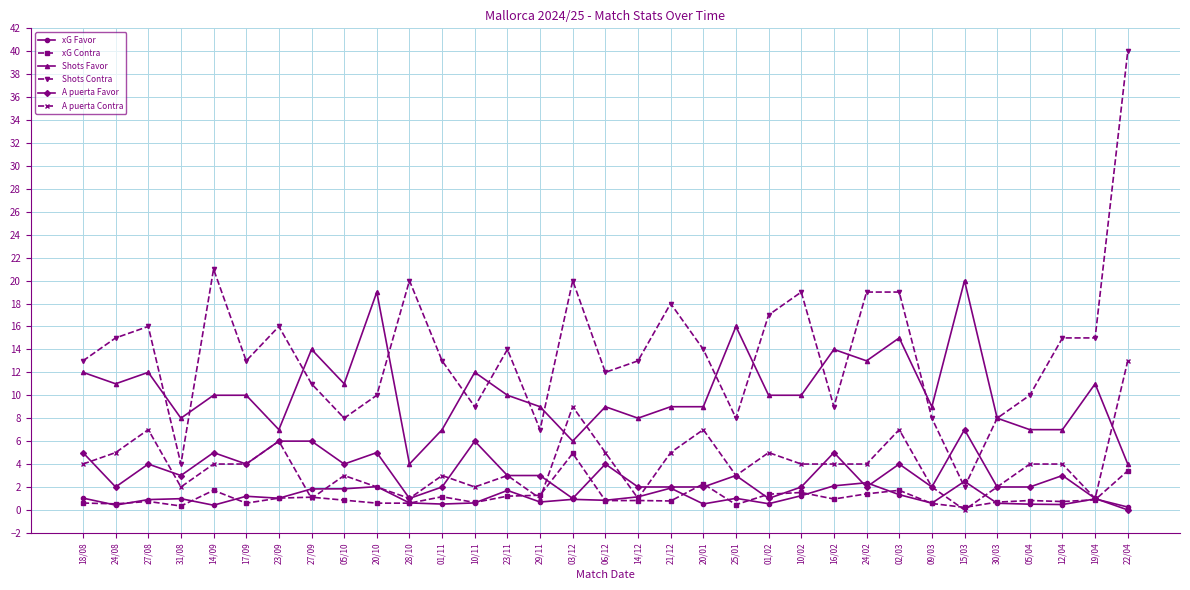

How many series are shown in this chart?

6